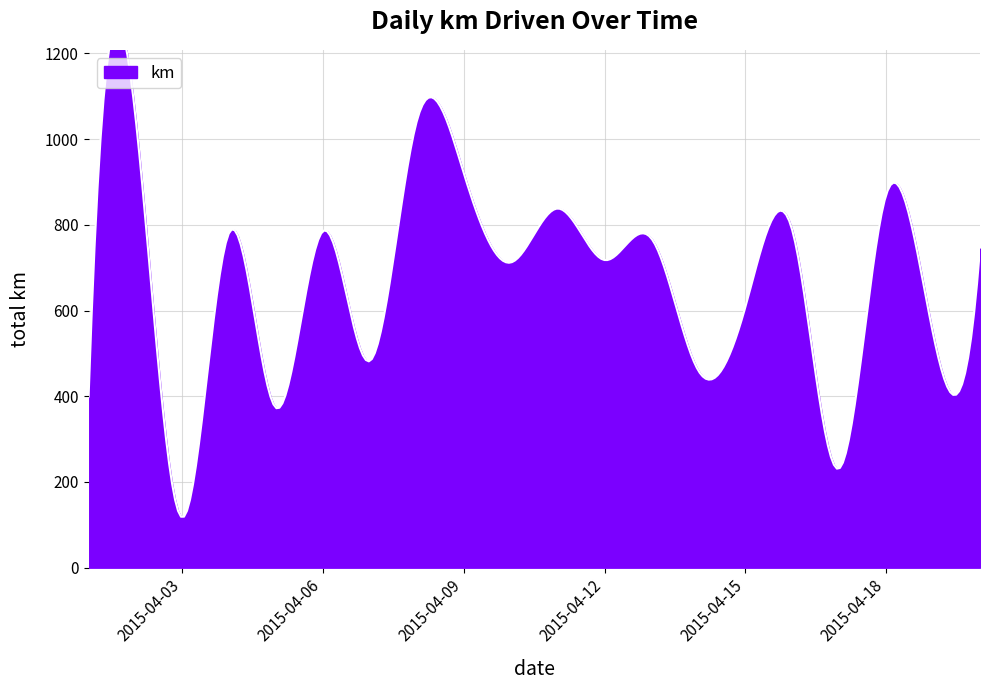

Approximately how many times larger is the value at 2015-04-20 compared to 2015-04-19?

1.4